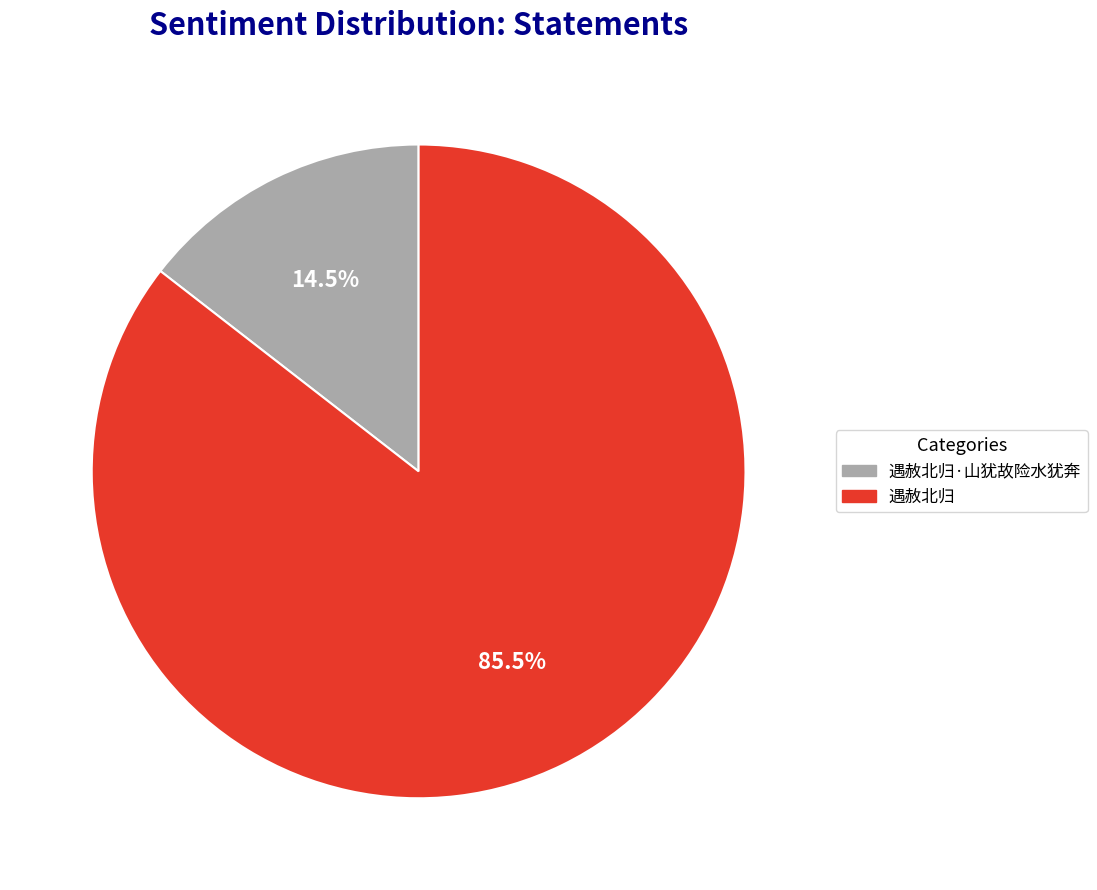

True or false: 遇赦北归 accounts for 74% of the total.

False